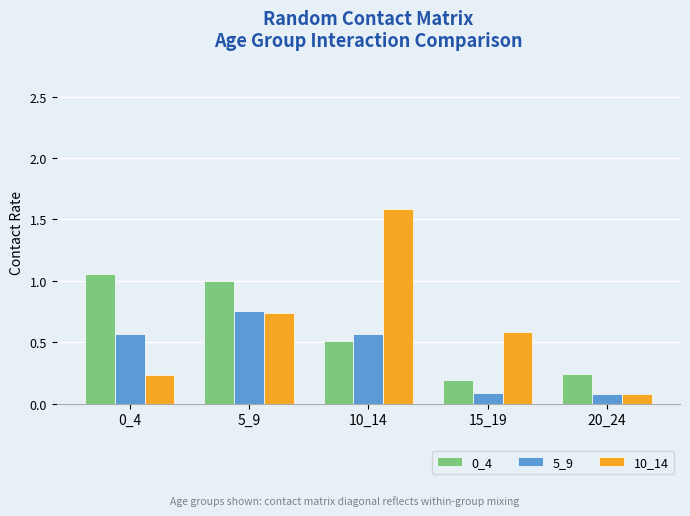

What is the total value across all series at 5_9?

2.5